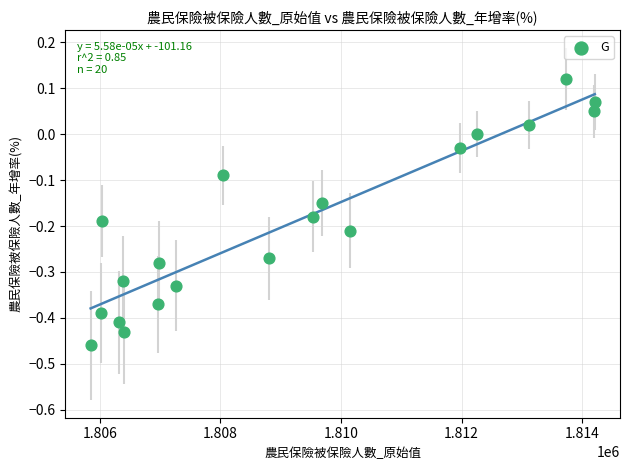

What is the range of Y values (max minus min)?

0.6